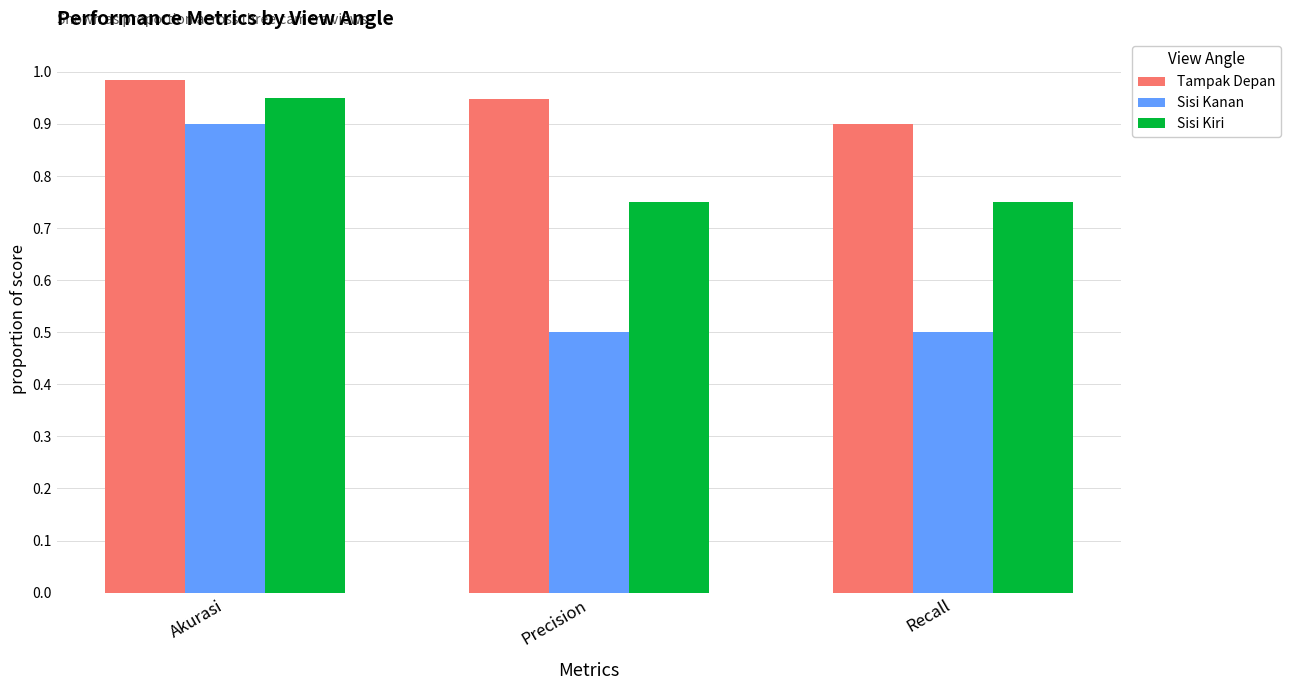

At which label is Tampak Depan closest to 0?

Recall